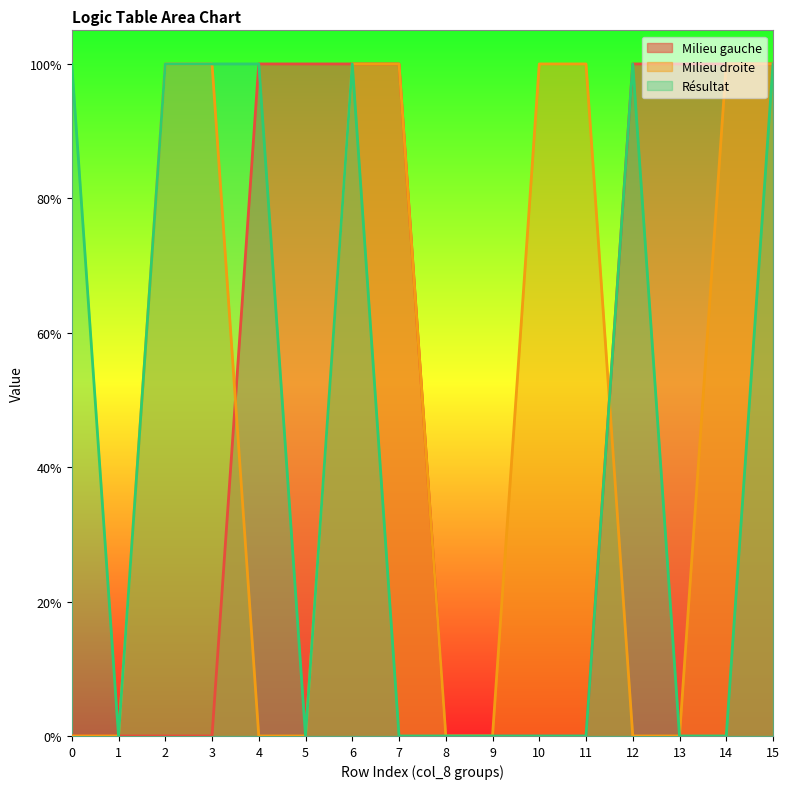

The Milieu gauche series shows 2 at 7. True or false?

False